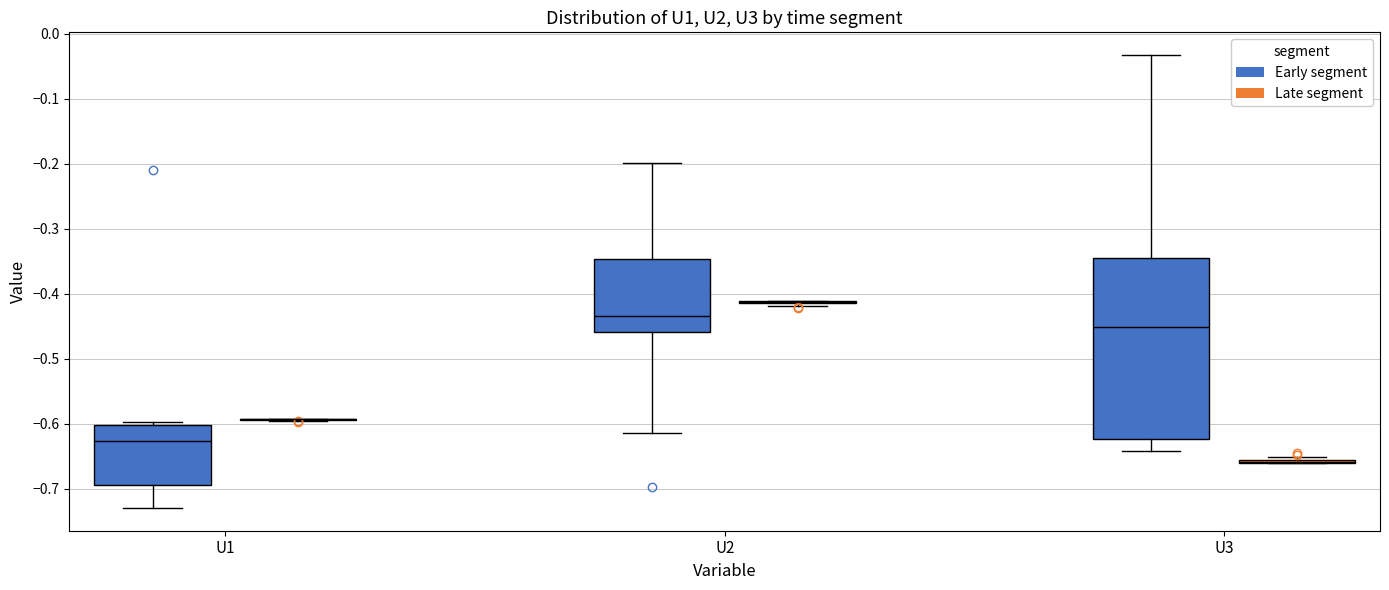

Comparing the boxes themselves (not the whiskers), which one is the tallest?

U3 (Early segment)